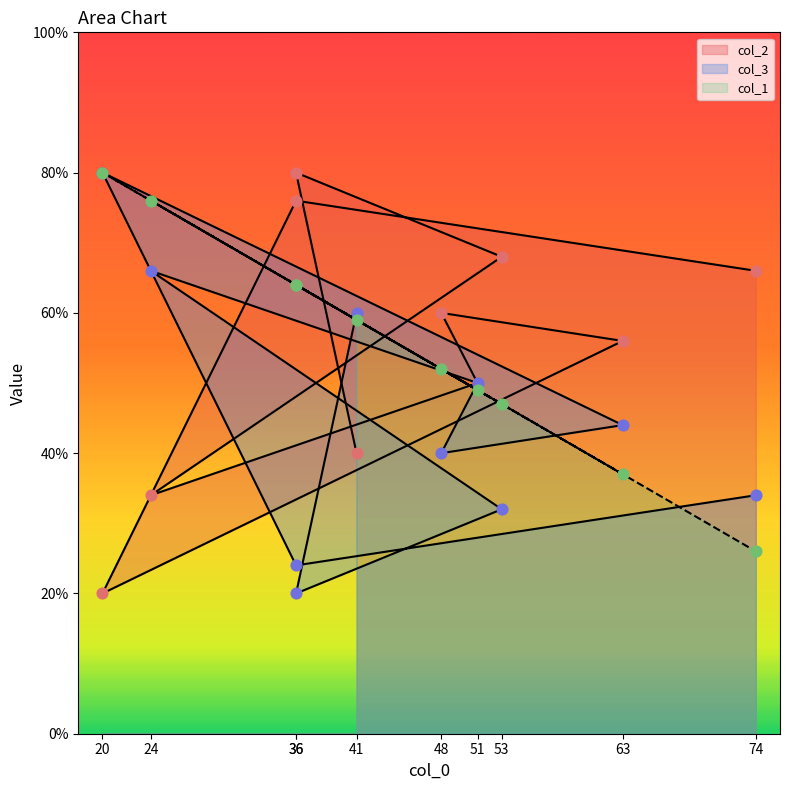

Is the value of col_3 at 36 greater than the value of col_2 at 20?

No